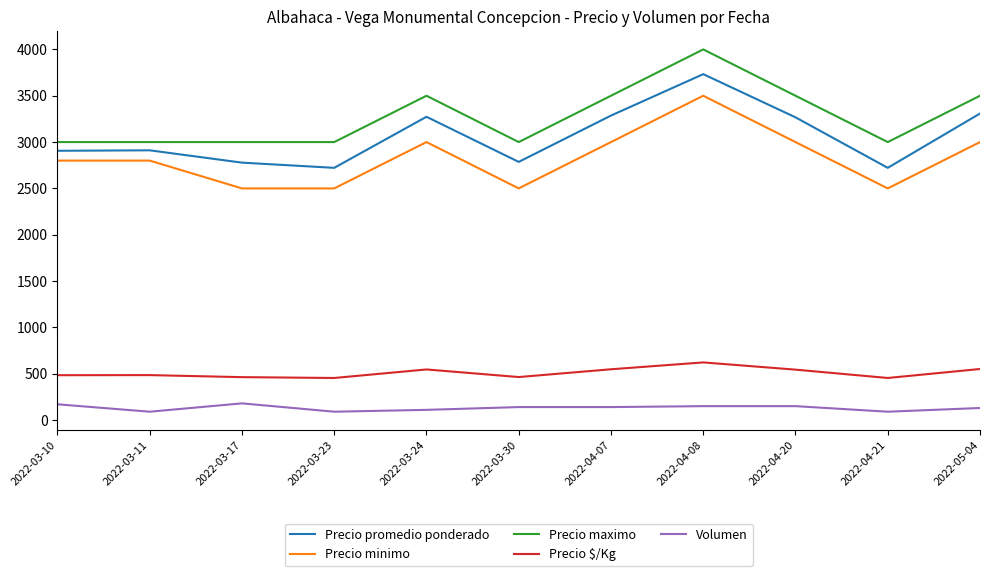

What is the sum of all Volumen values?

1440